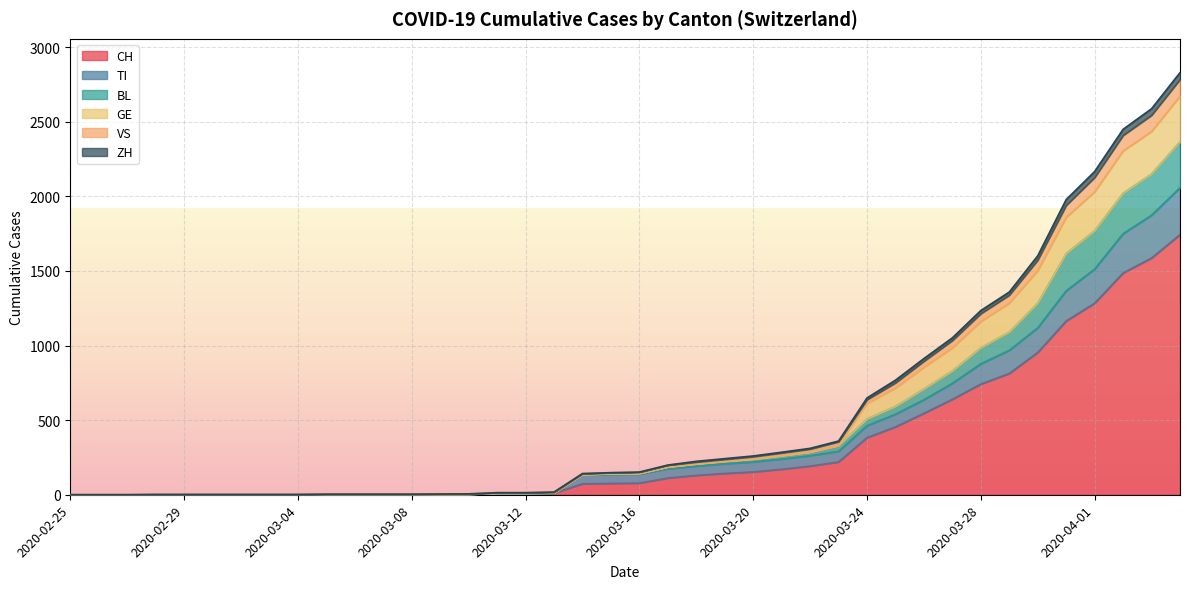

How many values in BL are above zero?

31